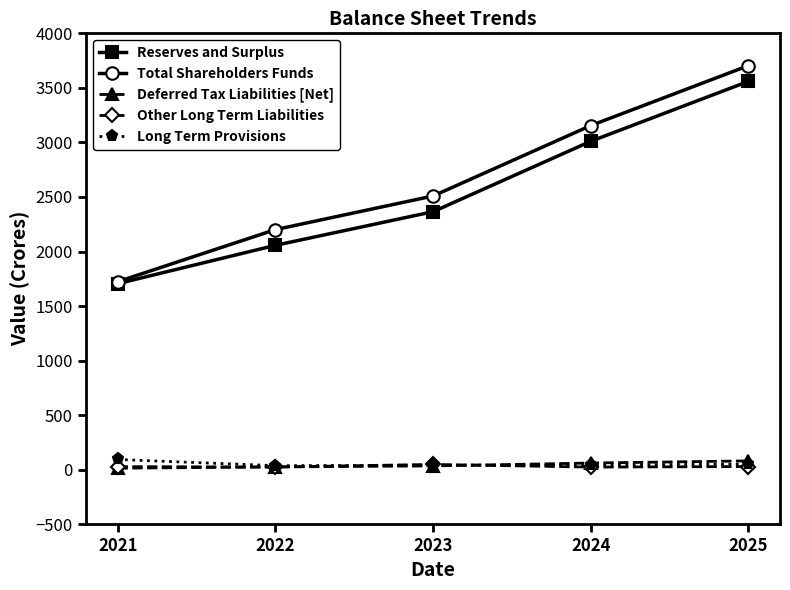

Which series has the largest range (max minus min)?

Total Shareholders Funds